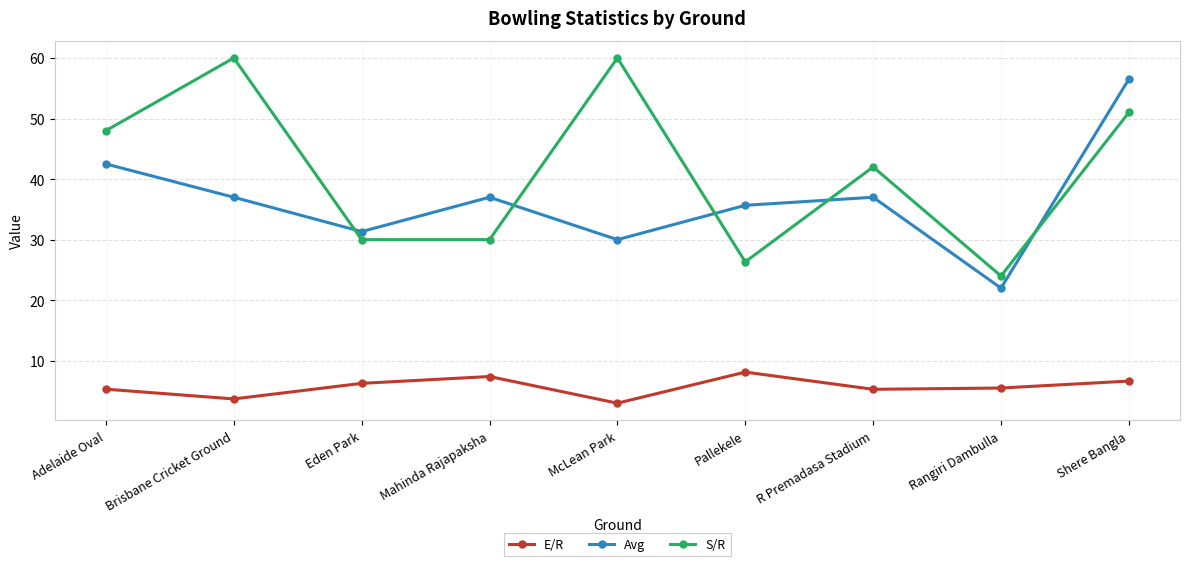

Which series has the largest total across all categories?

S/R